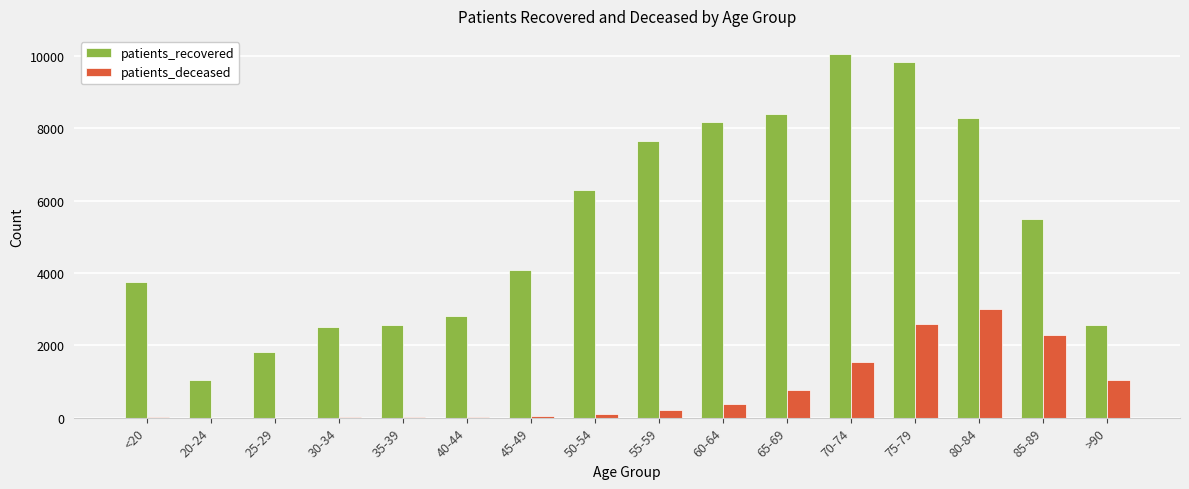

At which label does patients_recovered reach its peak?

70-74